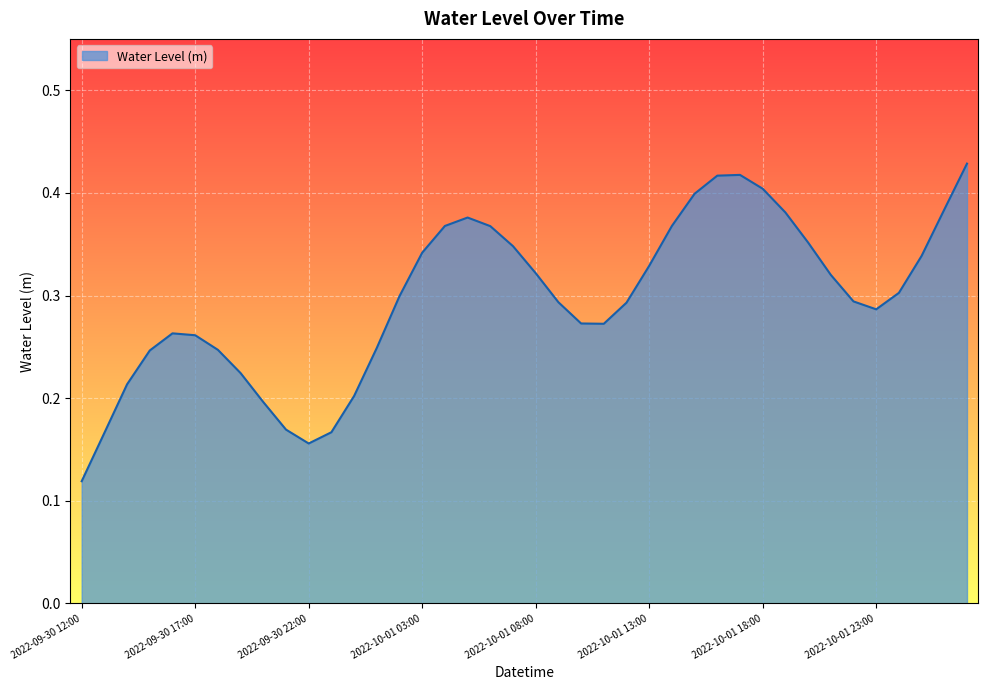

Reading left to right, list all the values displayed in this chart.

2022-09-30 12:00=0.1	2022-09-30 13:00=0.2	2022-09-30 14:00=0.2	2022-09-30 15:00=0.2	2022-09-30 16:00=0.3	2022-09-30 17:00=0.3	2022-09-30 18:00=0.2	2022-09-30 19:00=0.2	2022-09-30 20:00=0.2	2022-09-30 21:00=0.2	2022-09-30 22:00=0.2	2022-09-30 23:00=0.2	2022-10-01 00:00=0.2	2022-10-01 01:00=0.2	2022-10-01 02:00=0.3	2022-10-01 03:00=0.3	2022-10-01 04:00=0.4	2022-10-01 05:00=0.4	2022-10-01 06:00=0.4	2022-10-01 07:00=0.3	2022-10-01 08:00=0.3	2022-10-01 09:00=0.3	2022-10-01 10:00=0.3	2022-10-01 11:00=0.3	2022-10-01 12:00=0.3	2022-10-01 13:00=0.3	2022-10-01 14:00=0.4	2022-10-01 15:00=0.4	2022-10-01 16:00=0.4	2022-10-01 17:00=0.4	2022-10-01 18:00=0.4	2022-10-01 19:00=0.4	2022-10-01 20:00=0.4	2022-10-01 21:00=0.3	2022-10-01 22:00=0.3	2022-10-01 23:00=0.3	2022-10-02 00:00=0.3	2022-10-02 01:00=0.3	2022-10-02 02:00=0.4	2022-10-02 03:00=0.4